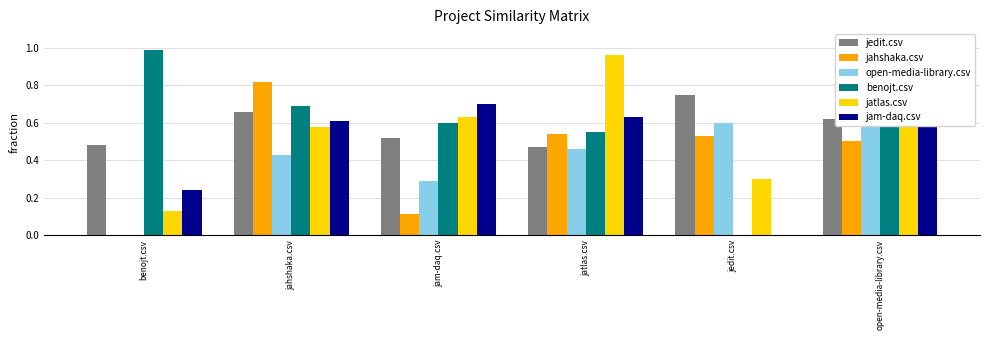

Reading left to right, list all the values displayed in this chart.

jedit.csv: benojt.csv=0.5	jahshaka.csv=0.7	jam-daq.csv=0.5	jatlas.csv=0.5	jedit.csv=0.8	open-media-library.csv=0.6
jahshaka.csv: benojt.csv=0.0	jahshaka.csv=0.8	jam-daq.csv=0.1	jatlas.csv=0.5	jedit.csv=0.5	open-media-library.csv=0.5
open-media-library.csv: benojt.csv=0.0	jahshaka.csv=0.4	jam-daq.csv=0.3	jatlas.csv=0.5	jedit.csv=0.6	open-media-library.csv=0.7
benojt.csv: benojt.csv=1.0	jahshaka.csv=0.7	jam-daq.csv=0.6	jatlas.csv=0.6	jedit.csv=0.0	open-media-library.csv=0.6
jatlas.csv: benojt.csv=0.1	jahshaka.csv=0.6	jam-daq.csv=0.6	jatlas.csv=1.0	jedit.csv=0.3	open-media-library.csv=0.7
jam-daq.csv: benojt.csv=0.2	jahshaka.csv=0.6	jam-daq.csv=0.7	jatlas.csv=0.6	jedit.csv=0.0	open-media-library.csv=0.7